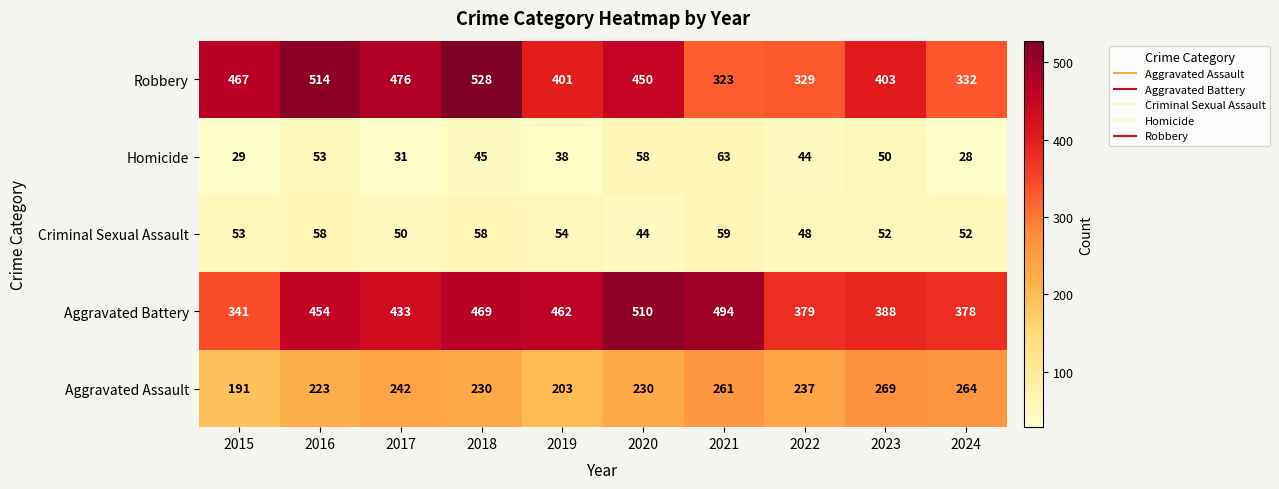

How many distinct data groups are displayed?

5